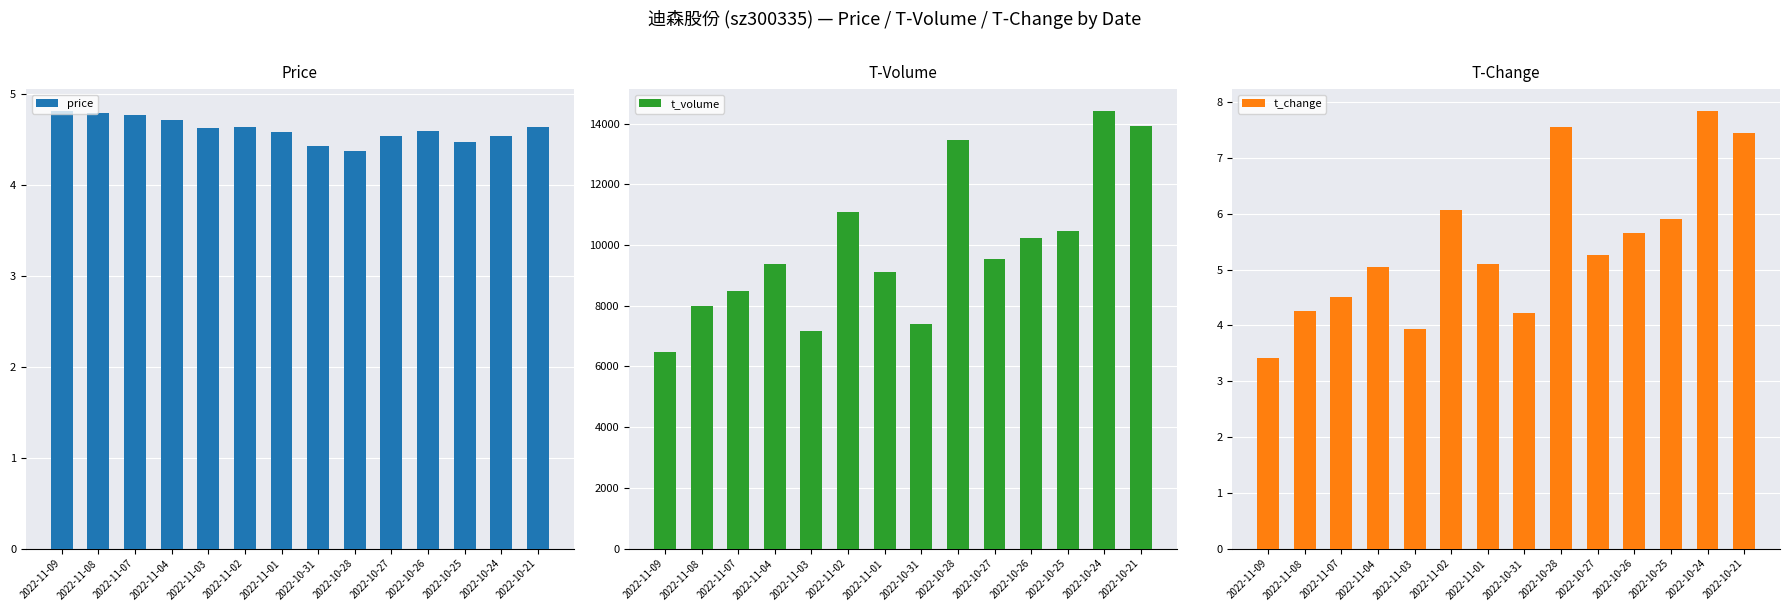

Which series changed the most between 2022-11-02 and 2022-10-26?

t_volume